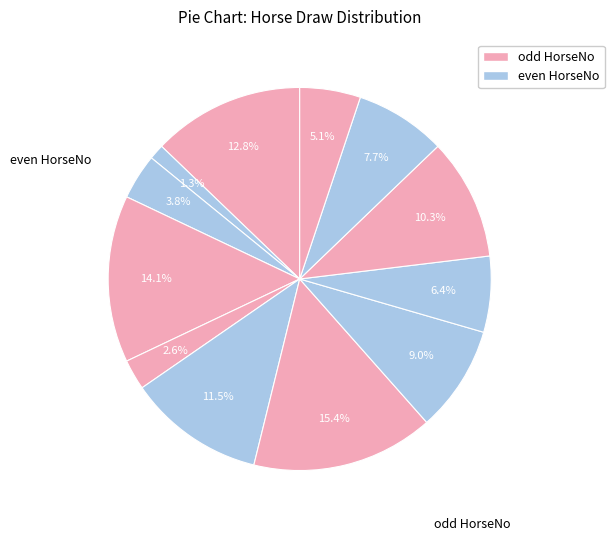

How many slices are in this pie chart?

12